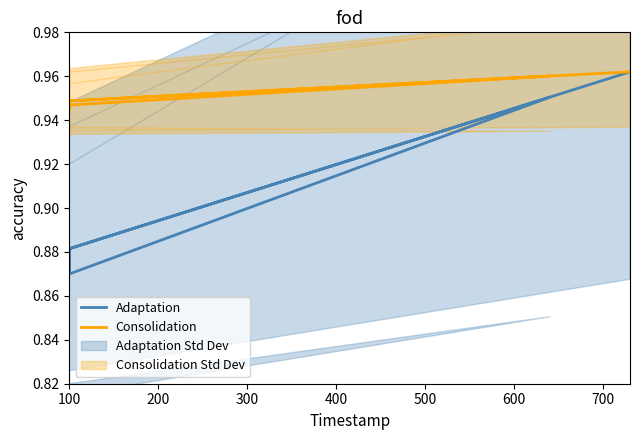

At which label is Consolidation closest to 0?

100